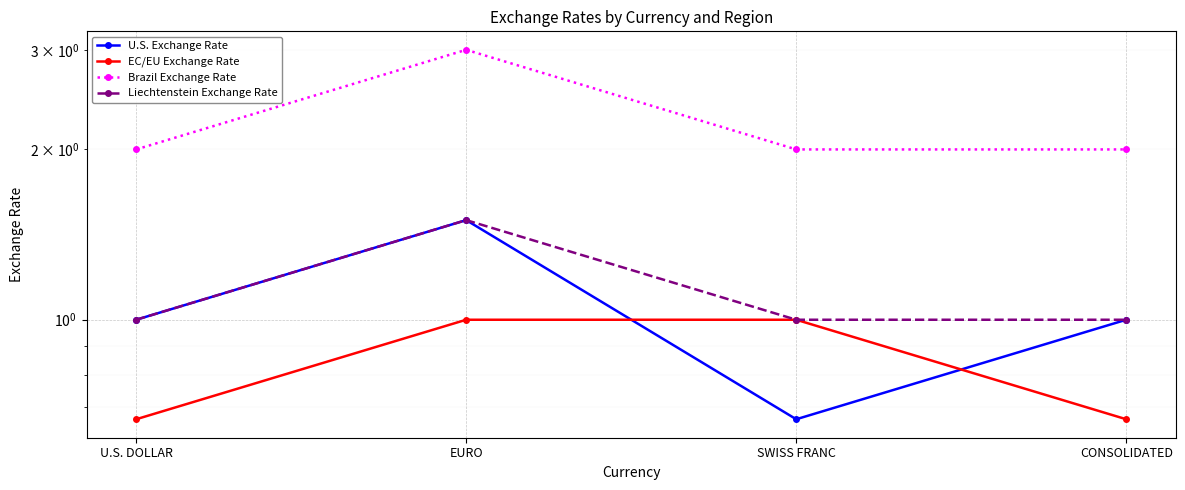

What are all the series names shown in the legend?

U.S. Exchange Rate, EC/EU Exchange Rate, Brazil Exchange Rate, Liechtenstein Exchange Rate